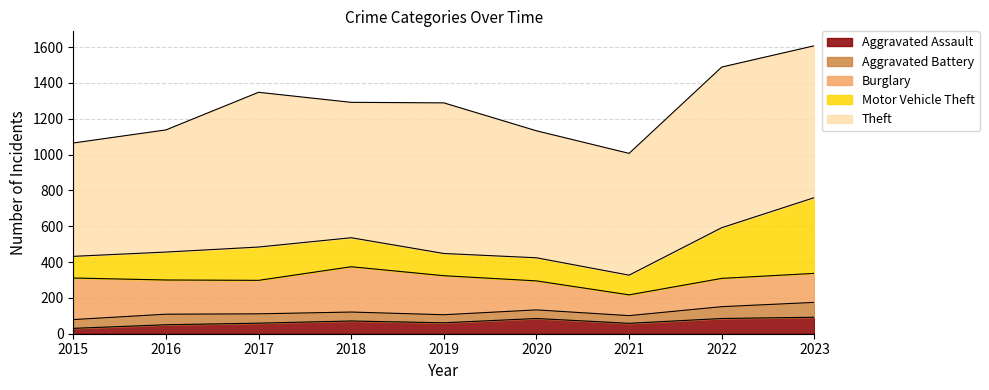

What is the value of the Burglary point at the 9th from the left?

162